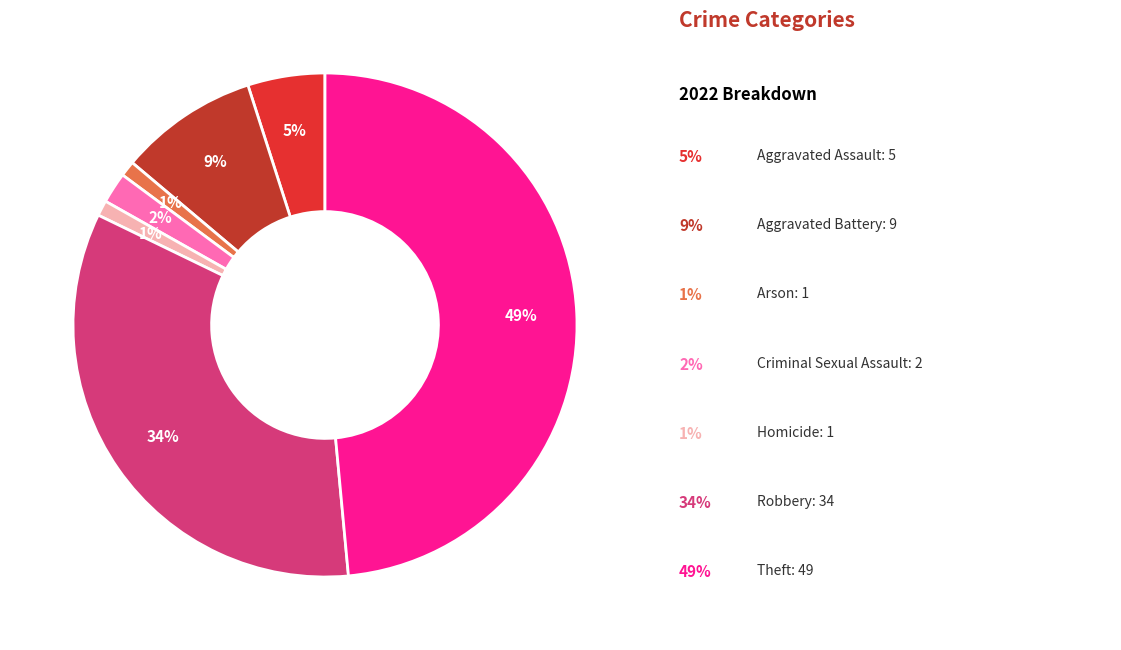

Rank the categories by value from lowest to highest.

Arson, Homicide, Criminal Sexual Assault, Aggravated Assault, Aggravated Battery, Robbery, Theft